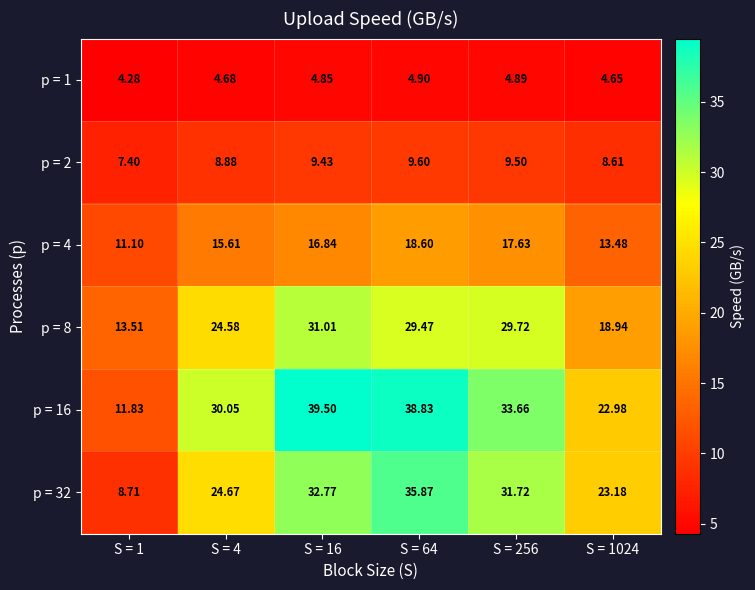

Is the value of p = 16 at S = 64 greater than the value of p = 4 at S = 4?

Yes